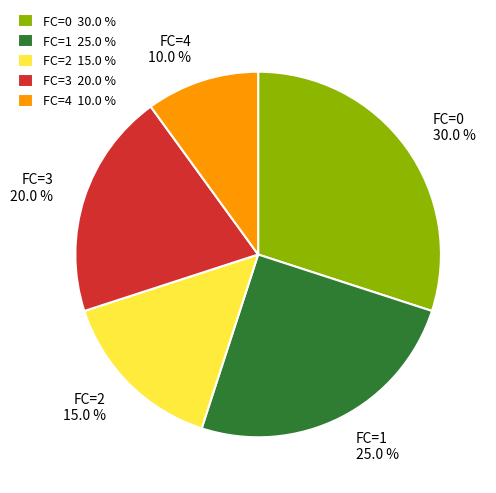

What is the smallest slice in the pie chart?

FC=4 10.0 %